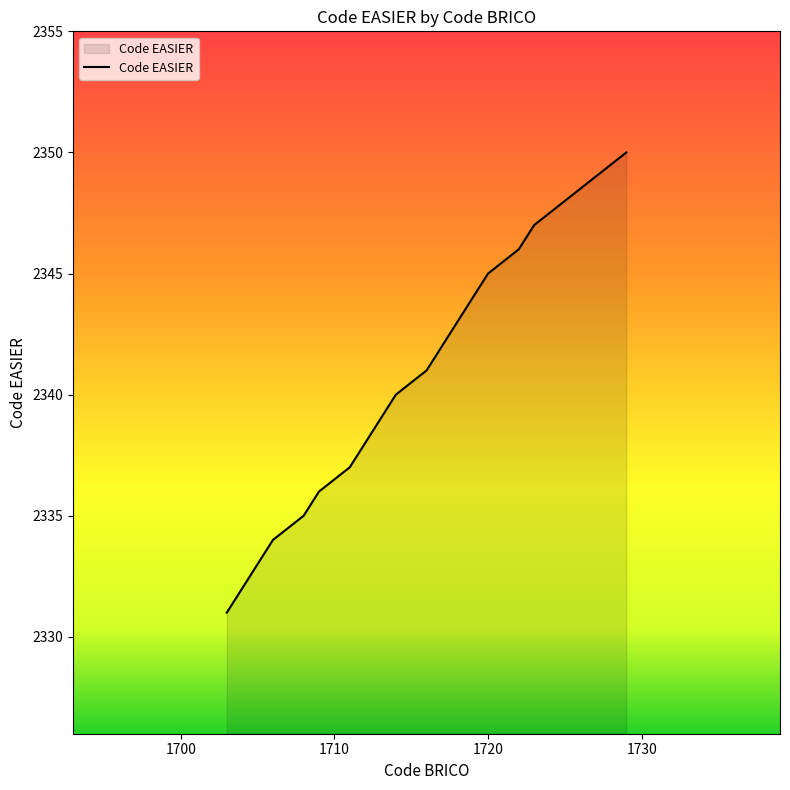

What is the minimum value shown in the chart?

2331